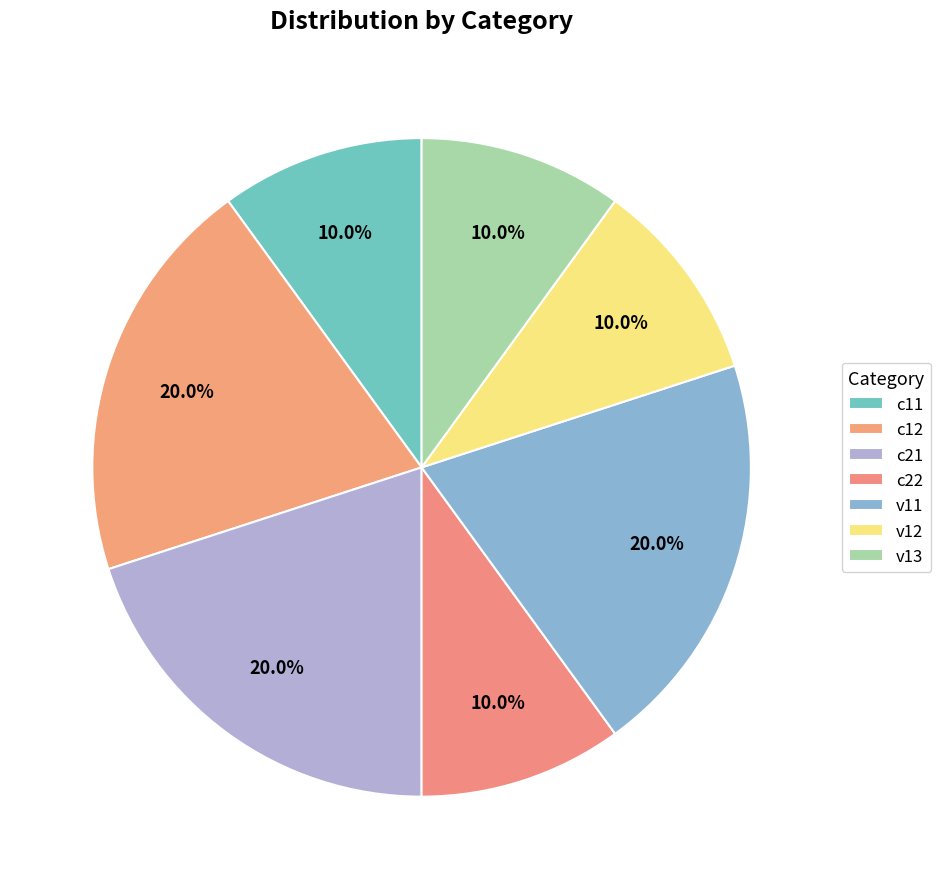

Between v11 and v12, which is larger?

v11